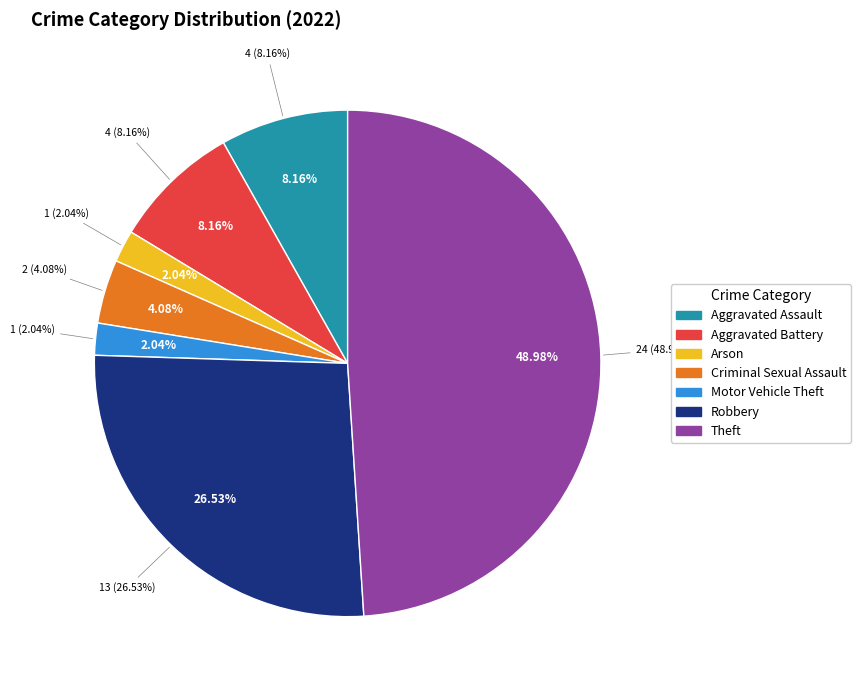

True or false: Theft accounts for 49% of the total.

True